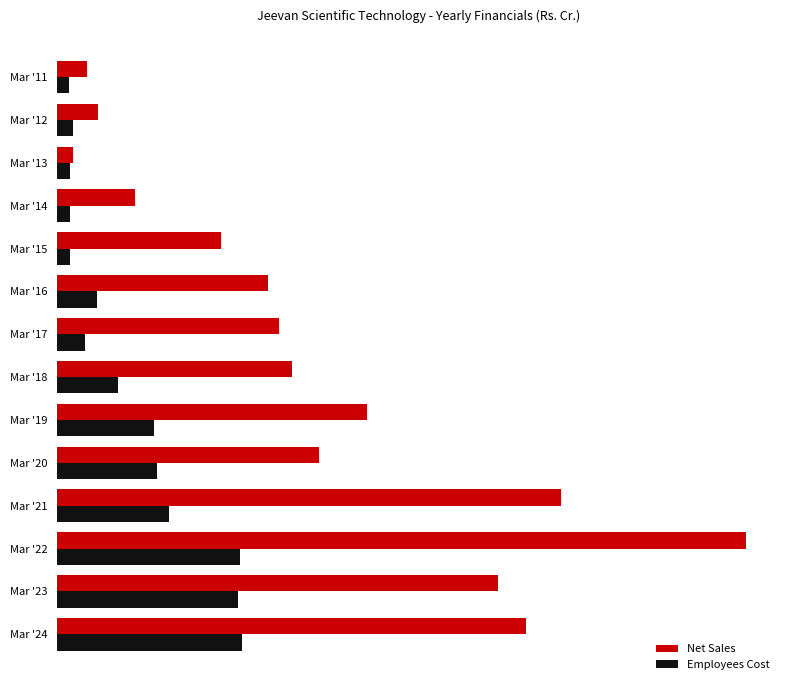

Reading left to right, extract all data points from this chart.

Net Sales: 2.5	3.4	1.3	6.4	13.4	17.3	18.2	19.3	25.4	21.5	41.4	56.5	36.2	38.5
Employees Cost: 1.0	1.3	1.0	1.0	1.1	3.2	2.3	5.0	7.9	8.2	9.2	15.0	14.9	15.2